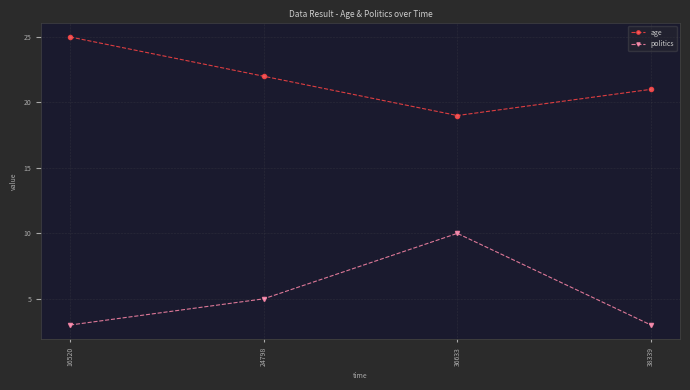

Does the chart display data point markers on the line(s)?

Yes